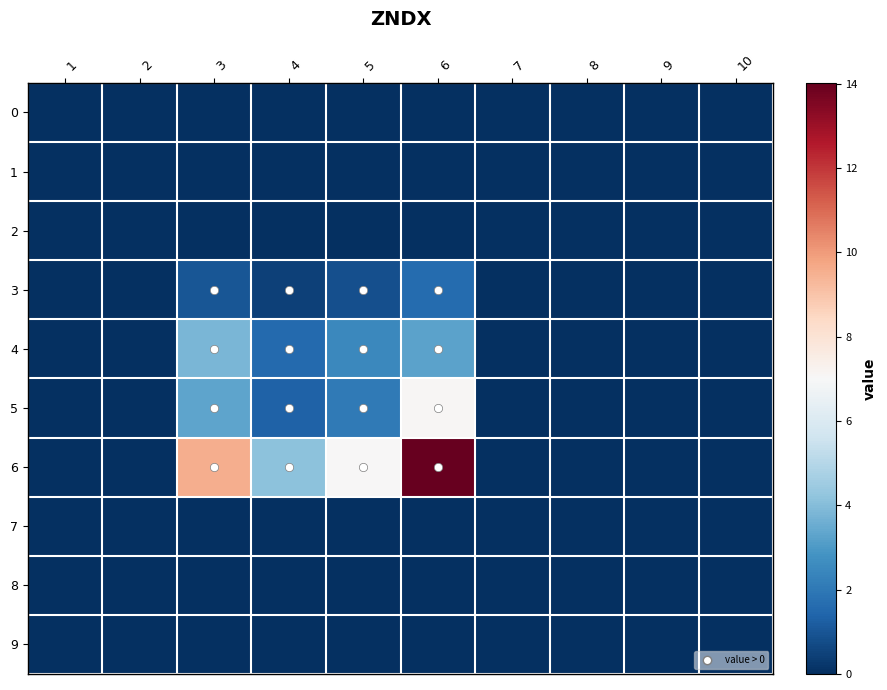

How many series are shown in this chart?

10